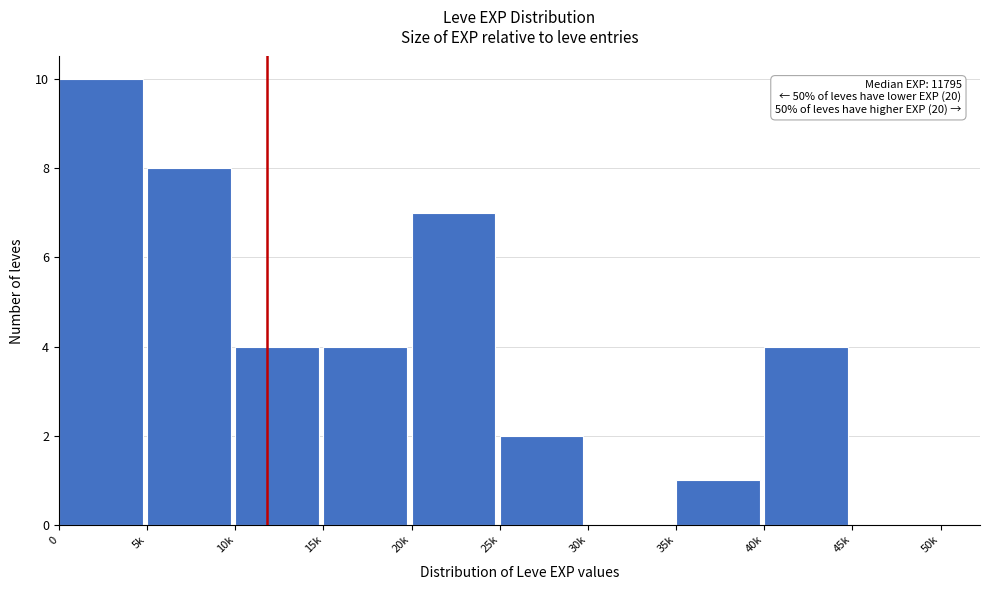

Reading left to right, transcribe all the data shown in this chart.

0=10	5k=8	10k=4	15k=4	20k=7	25k=2	30k=0	35k=1	40k=4	45k=0